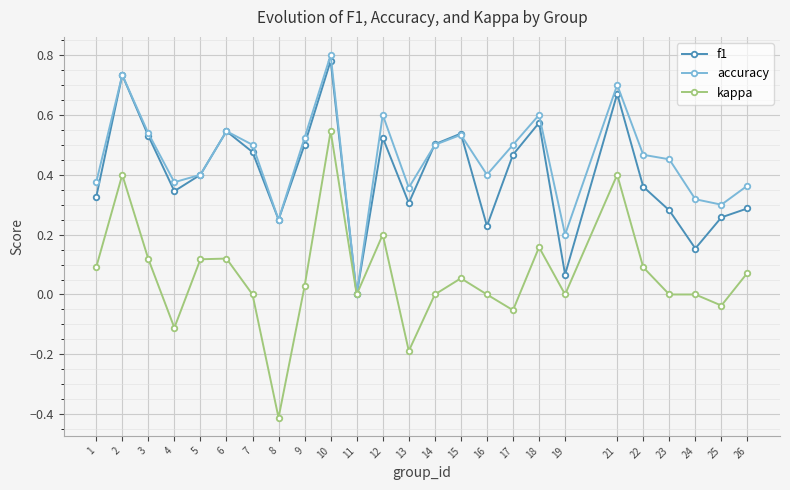

Which category has the highest value across all series?

10